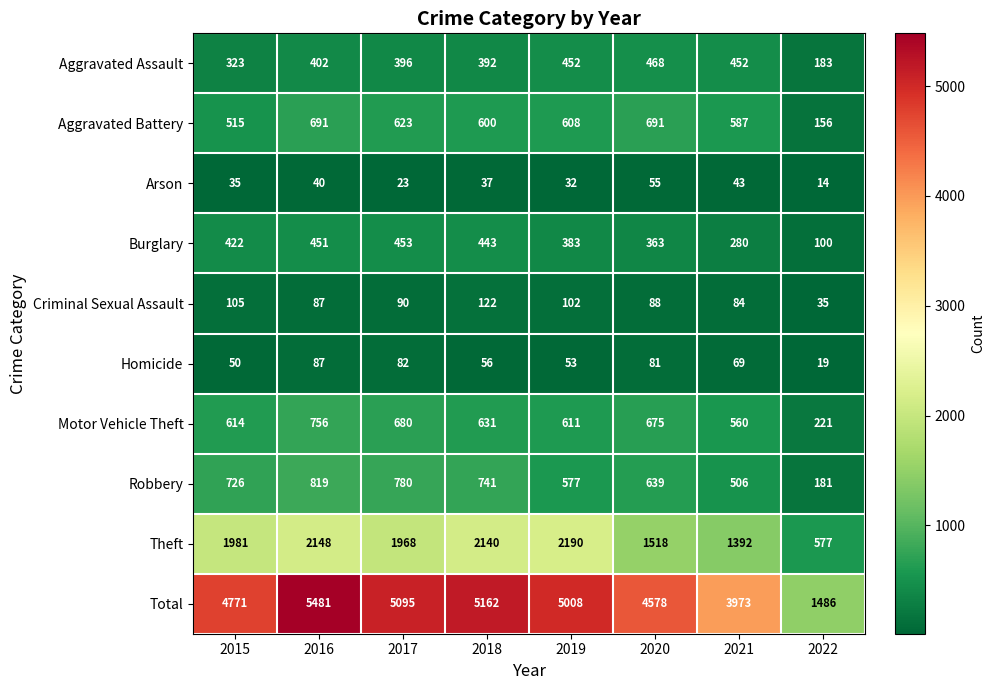

True or false: Theft has a value of 1968 at 2017.

True